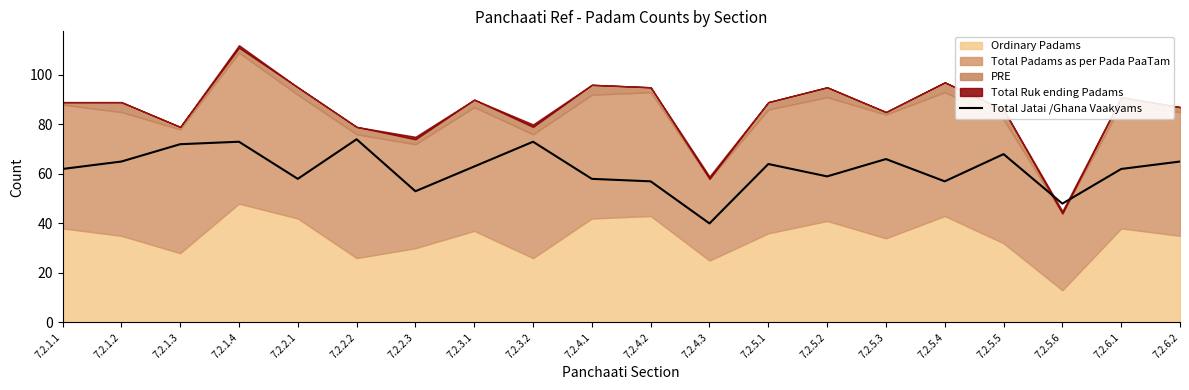

What is the label of the 7th point from the left?

7.2.2.3